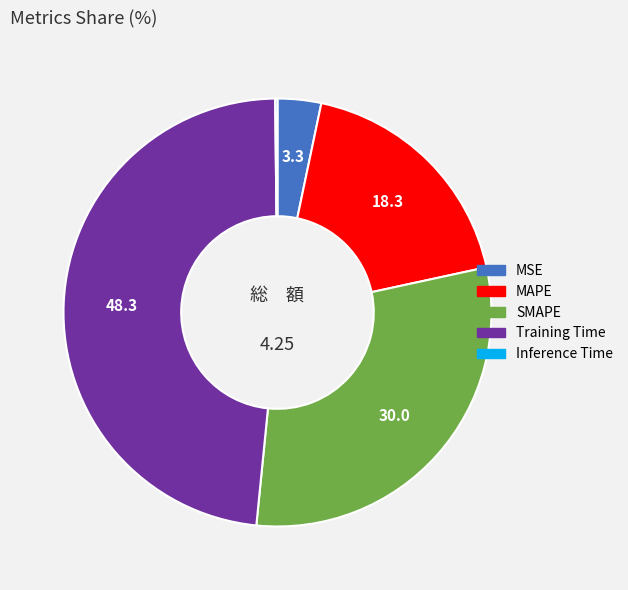

Approximately how many times larger is the value at MAPE compared to SMAPE?

0.6